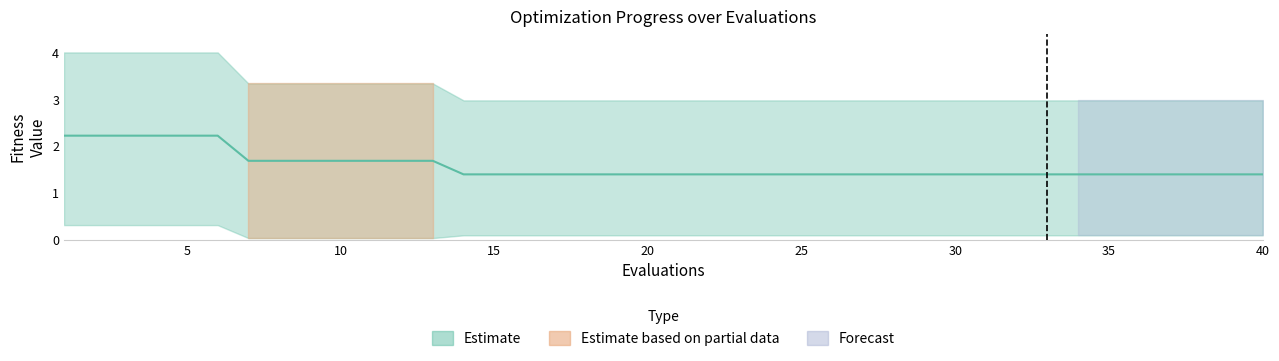

Count the mean values in the range 1 to 2.

34